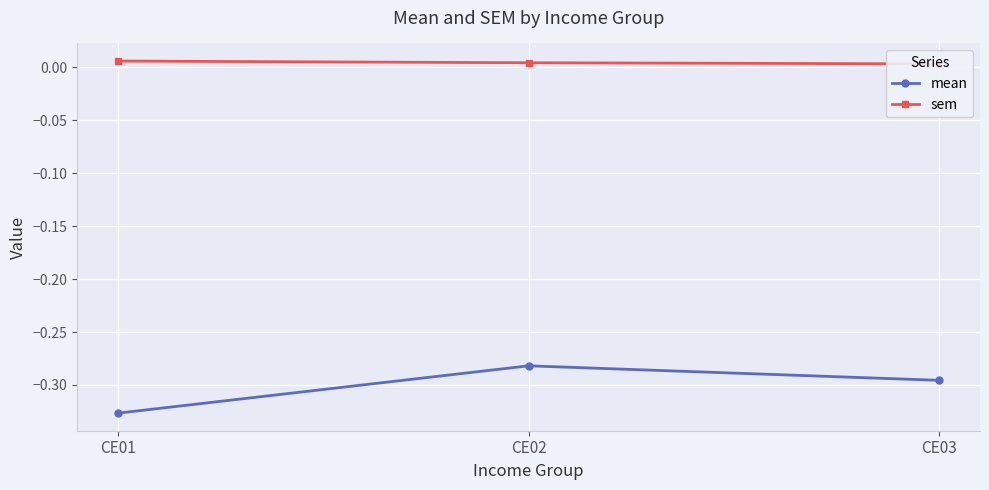

At which label does mean reach its peak?

CE02